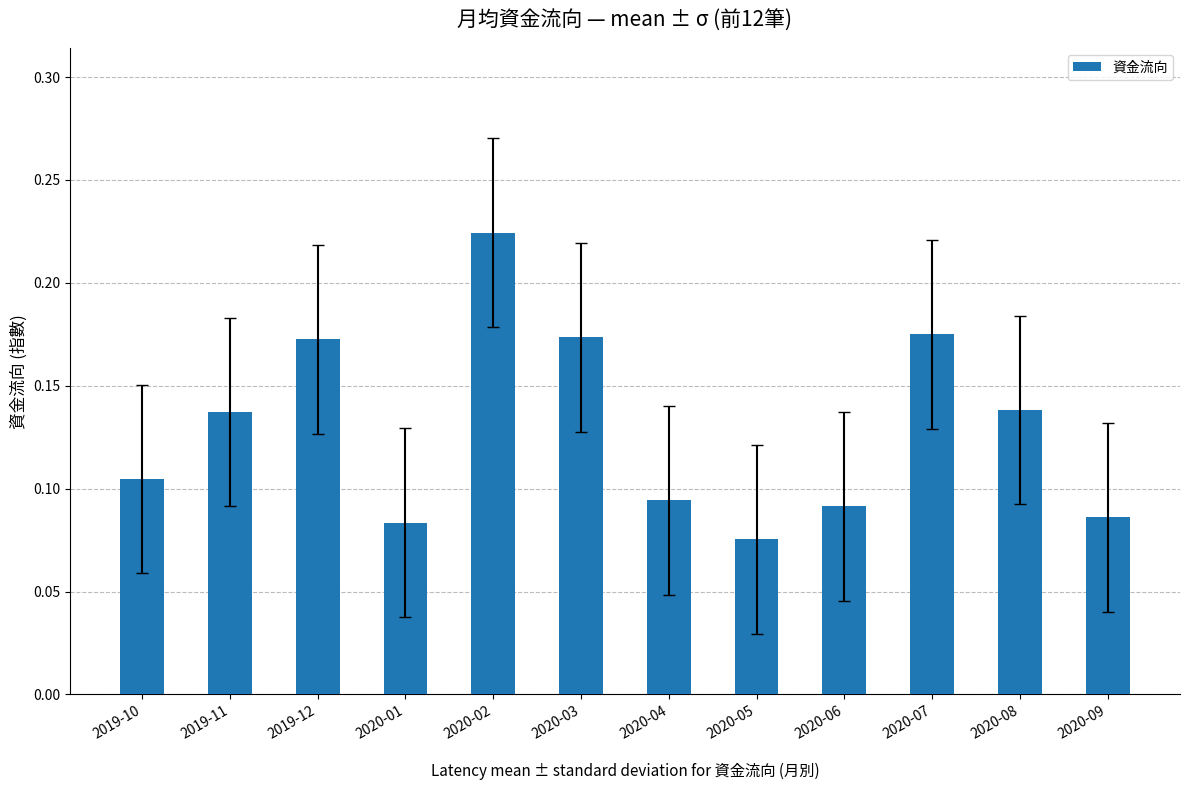

What is the sum of all values?

1.6